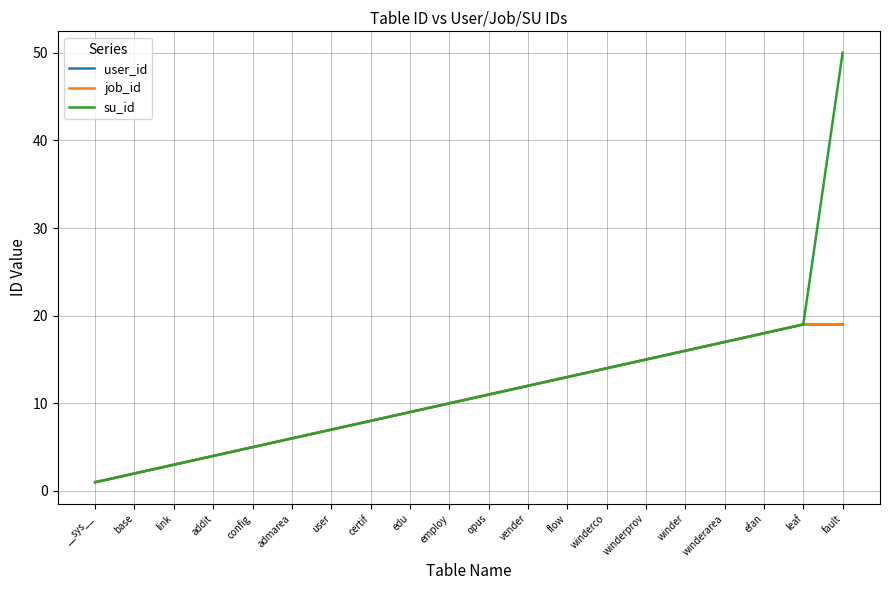

What is the difference between the maximum and minimum values in the job_id series?

18